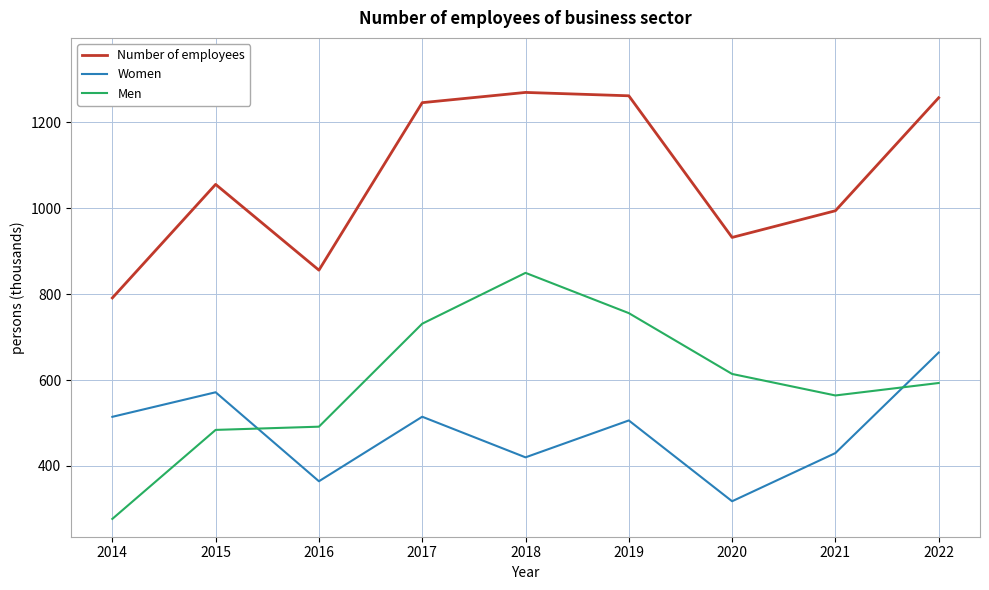

List the series in order of their peak value, highest first.

Number of employees, Men, Women